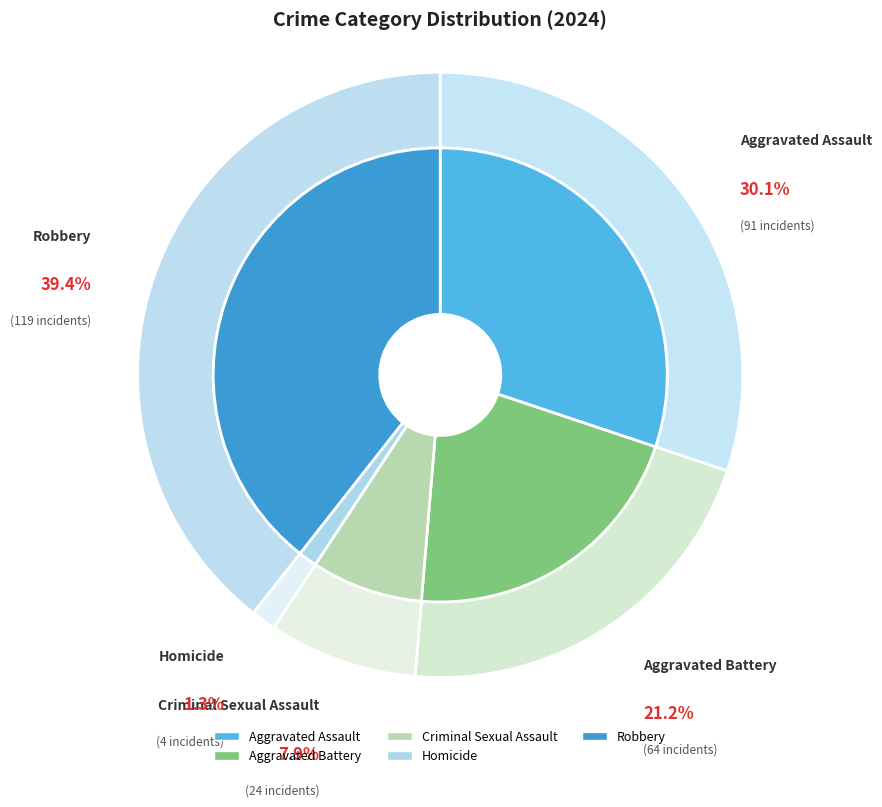

Count the number of slices in the pie.

5